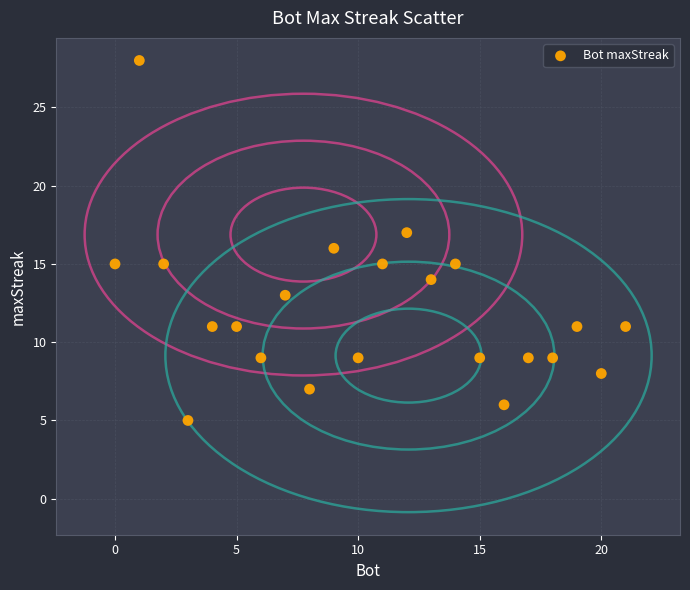

What is the range of X values (max minus min)?

21